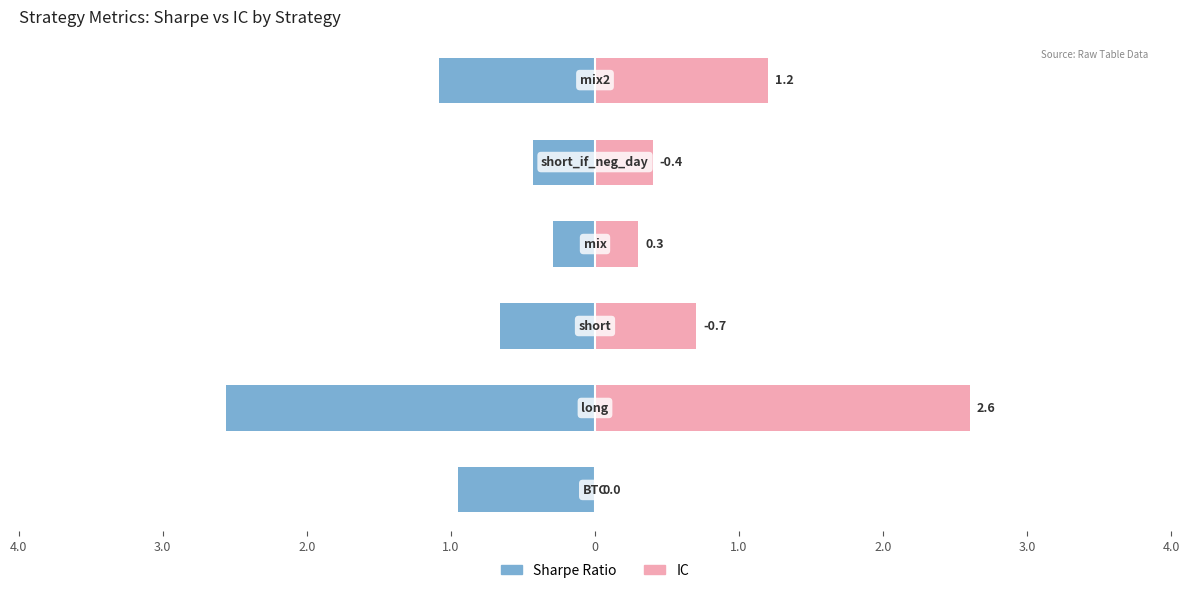

What is the average value of the sharpe series?

-1.0